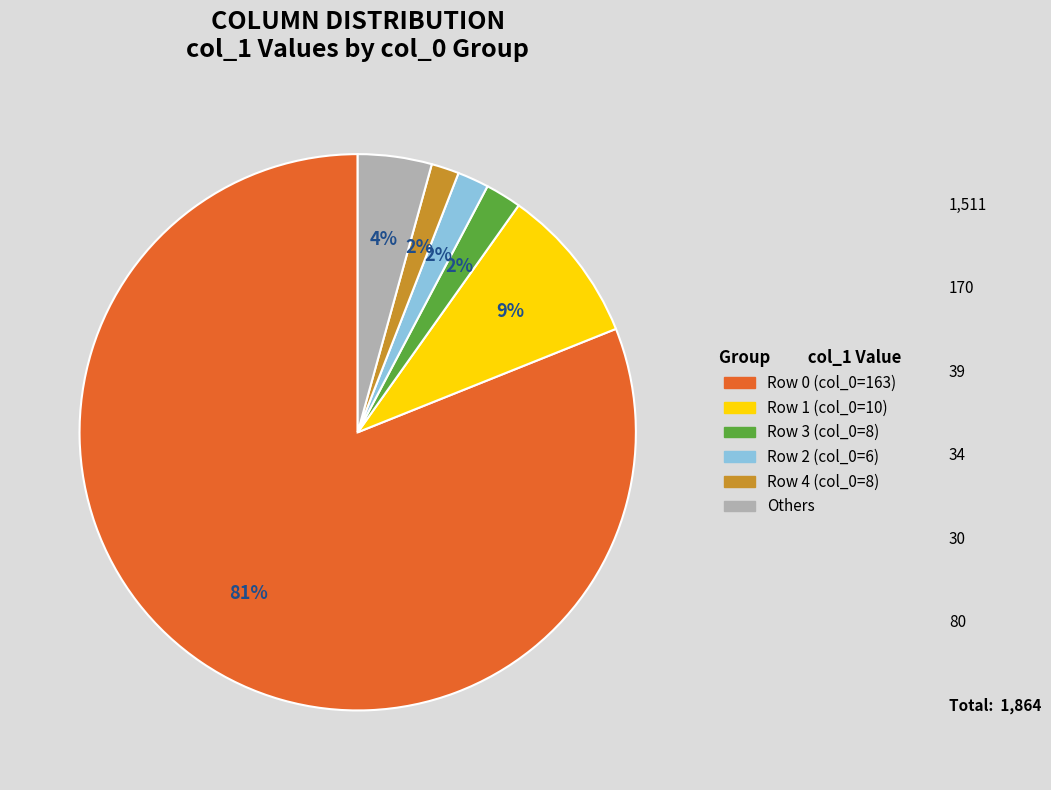

Is there a majority slice in this chart?

Yes